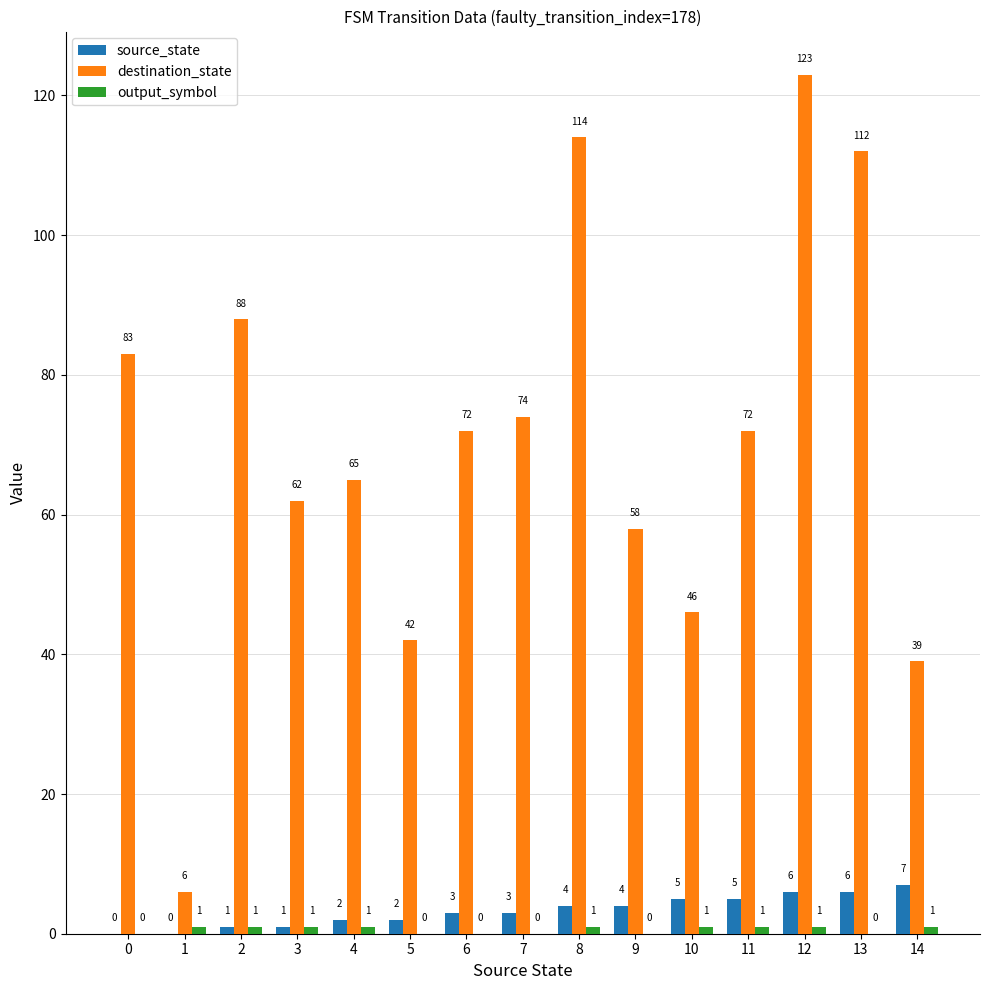

True or false: source_state has a value of 2 at 12.

False